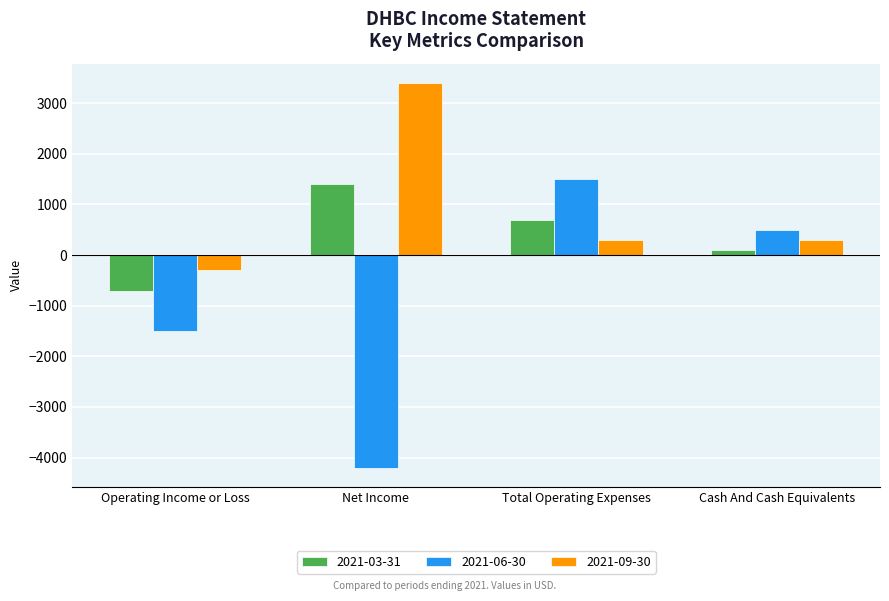

Is it true that 2021-09-30 equals 300 at Total Operating Expenses?

True